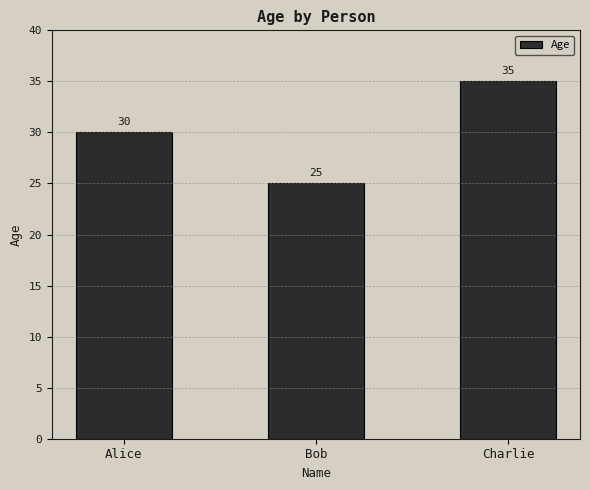

Approximately how many times larger is the value at Charlie compared to Alice?

1.2